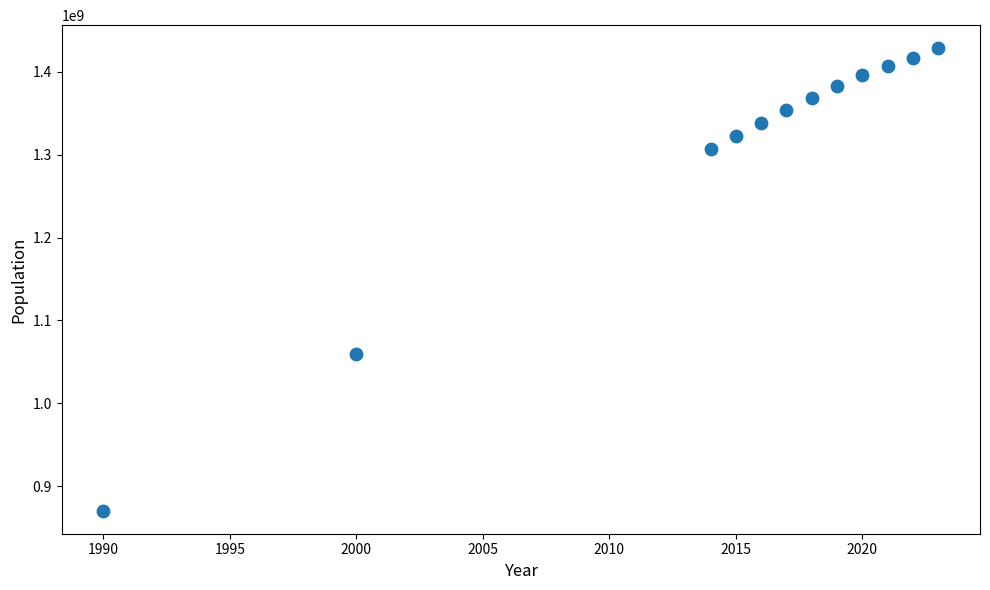

What Y value in the scatter plot is closest to 1149539914?

1059633675